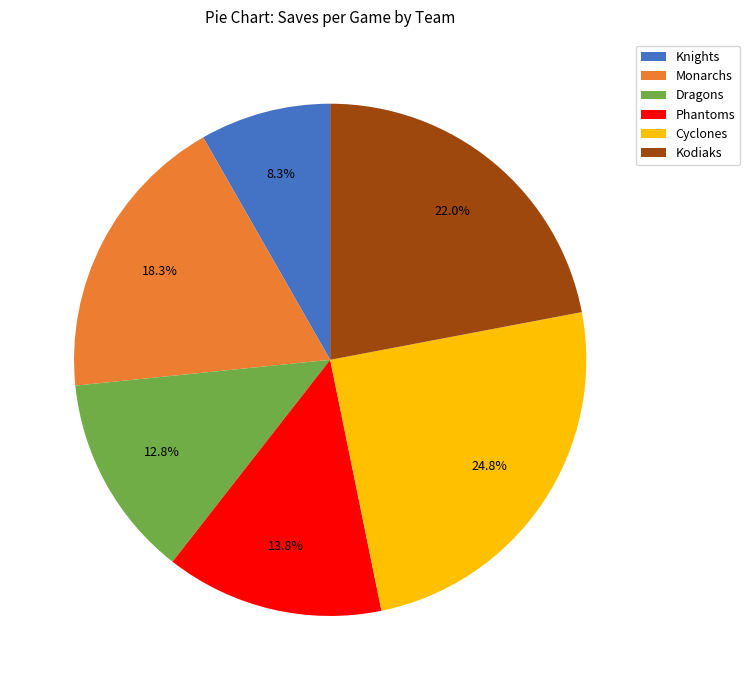

Does any single category account for the majority?

No